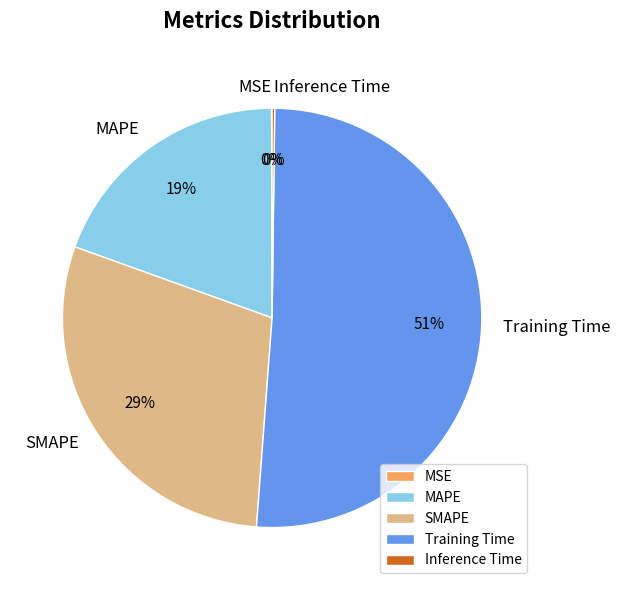

Does SMAPE account for over 50% of the chart?

No